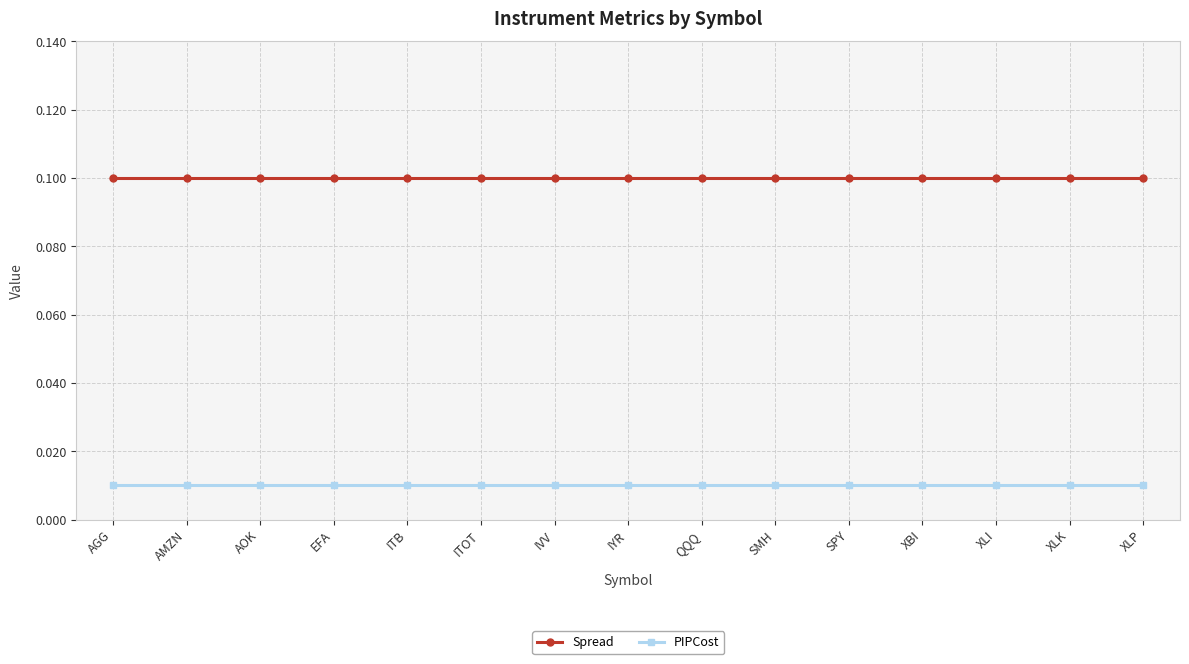

True or false: Spread and PIPCost intersect in this chart.

False